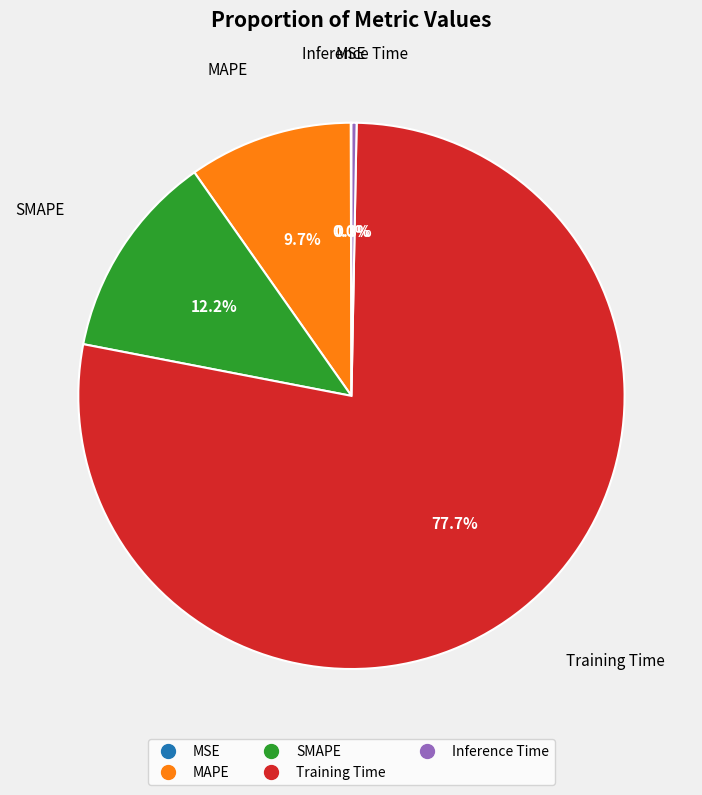

Which has a higher value, SMAPE or MAPE?

SMAPE